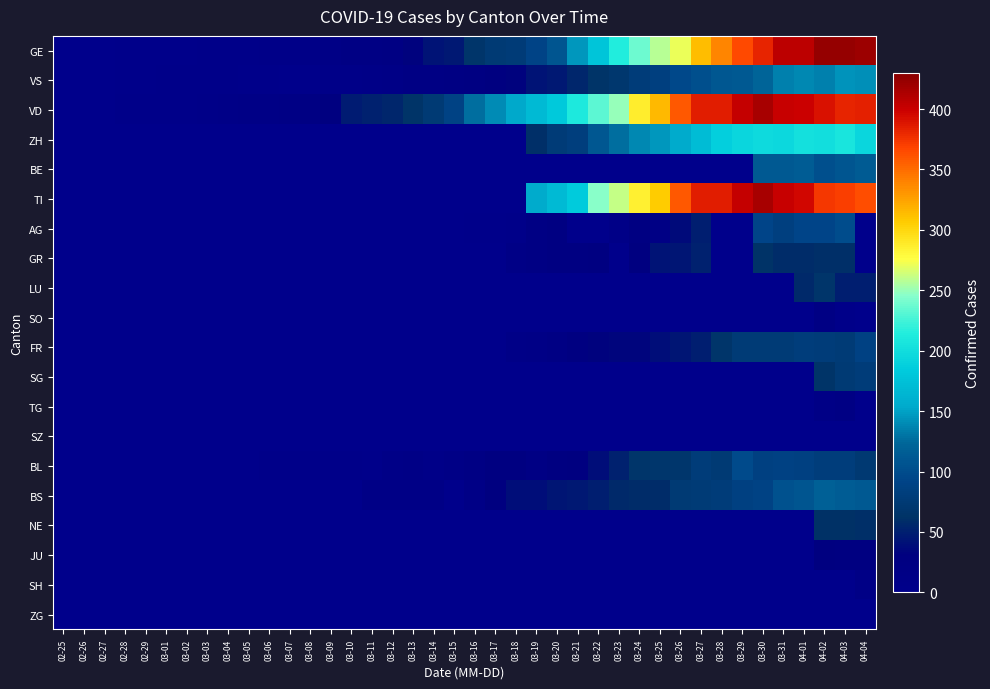

Reading left to right, list all the values displayed in this chart.

GE: 02-25=0	02-26=1	02-27=1	02-28=2	02-29=3	03-01=3	03-02=3	03-03=4	03-04=4	03-05=5	03-06=7	03-07=7	03-08=9	03-09=13	03-10=18	03-11=20	03-12=23	03-13=33	03-14=43	03-15=46	03-16=66	03-17=75	03-18=78	03-19=92	03-20=109	03-21=145	03-22=179	03-23=214	03-24=238	03-25=258	03-26=272	03-27=313	03-28=339	03-29=365	03-30=382	03-31=405	04-01=406	04-02=424	04-03=424	04-04=421
VS: 02-25=0	02-26=0	02-27=0	02-28=3	02-29=3	03-01=4	03-02=4	03-03=5	03-04=6	03-05=3	03-06=3	03-07=0	03-08=3	03-09=7	03-10=8	03-11=11	03-12=12	03-13=17	03-14=17	03-15=22	03-16=24	03-17=29	03-18=33	03-19=42	03-20=47	03-21=55	03-22=64	03-23=70	03-24=80	03-25=84	03-26=96	03-27=104	03-28=110	03-29=112	03-30=122	03-31=136	04-01=139	04-02=135	04-03=144	04-04=142
VD: 02-25=0	02-26=0	02-27=0	02-28=4	02-29=4	03-01=4	03-02=6	03-03=8	03-04=11	03-05=14	03-06=15	03-07=16	03-08=22	03-09=29	03-10=48	03-11=51	03-12=55	03-13=65	03-14=75	03-15=90	03-16=126	03-17=140	03-18=153	03-19=169	03-20=182	03-21=210	03-22=232	03-23=250	03-24=286	03-25=315	03-26=358	03-27=386	03-28=385	03-29=402	03-30=415	03-31=401	04-01=399	04-02=390	04-03=382	04-04=384
ZH: 02-25=0	02-26=0	02-27=0	02-28=0	02-29=0	03-01=0	03-02=0	03-03=0	03-04=0	03-05=0	03-06=0	03-07=0	03-08=0	03-09=0	03-10=0	03-11=0	03-12=0	03-13=0	03-14=0	03-15=0	03-16=0	03-17=0	03-18=0	03-19=60	03-20=78	03-21=83	03-22=110	03-23=127	03-24=138	03-25=146	03-26=156	03-27=171	03-28=187	03-29=194	03-30=197	03-31=196	04-01=203	04-02=200	04-03=207	04-04=194
BE: 02-25=0	02-26=0	02-27=0	02-28=0	02-29=0	03-01=0	03-02=0	03-03=0	03-04=0	03-05=0	03-06=0	03-07=0	03-08=0	03-09=0	03-10=0	03-11=0	03-12=0	03-13=0	03-14=0	03-15=0	03-16=0	03-17=0	03-18=0	03-19=0	03-20=0	03-21=0	03-22=0	03-23=0	03-24=0	03-25=0	03-26=0	03-27=0	03-28=0	03-29=0	03-30=112	03-31=111	04-01=115	04-02=104	04-03=109	04-04=113
TI: 02-25=0	02-26=0	02-27=0	02-28=0	02-29=0	03-01=0	03-02=0	03-03=0	03-04=0	03-05=0	03-06=0	03-07=0	03-08=0	03-09=0	03-10=0	03-11=0	03-12=0	03-13=0	03-14=0	03-15=0	03-16=0	03-17=0	03-18=0	03-19=155	03-20=168	03-21=184	03-22=246	03-23=261	03-24=285	03-25=306	03-26=358	03-27=386	03-28=385	03-29=402	03-30=415	03-31=401	04-01=396	04-02=374	04-03=370	04-04=363
AG: 02-25=0	02-26=0	02-27=0	02-28=0	02-29=0	03-01=0	03-02=0	03-03=0	03-04=0	03-05=0	03-06=0	03-07=0	03-08=0	03-09=0	03-10=0	03-11=0	03-12=1	03-13=0	03-14=0	03-15=0	03-16=2	03-17=2	03-18=6	03-19=17	03-20=25	03-21=0	03-22=0	03-23=10	03-24=24	03-25=16	03-26=38	03-27=50	03-28=0	03-29=0	03-30=94	03-31=85	04-01=94	04-02=94	04-03=100	04-04=0
GR: 02-25=0	02-26=0	02-27=0	02-28=0	02-29=0	03-01=0	03-02=0	03-03=0	03-04=0	03-05=0	03-06=0	03-07=0	03-08=0	03-09=0	03-10=0	03-11=0	03-12=0	03-13=0	03-14=0	03-15=0	03-16=0	03-17=0	03-18=13	03-19=18	03-20=24	03-21=24	03-22=27	03-23=0	03-24=29	03-25=43	03-26=45	03-27=52	03-28=0	03-29=0	03-30=63	03-31=58	04-01=58	04-02=59	04-03=60	04-04=0
LU: 02-25=0	02-26=0	02-27=0	02-28=0	02-29=0	03-01=0	03-02=0	03-03=0	03-04=0	03-05=0	03-06=0	03-07=0	03-08=0	03-09=0	03-10=0	03-11=0	03-12=0	03-13=0	03-14=0	03-15=0	03-16=0	03-17=0	03-18=0	03-19=0	03-20=0	03-21=0	03-22=0	03-23=0	03-24=0	03-25=0	03-26=0	03-27=0	03-28=0	03-29=0	03-30=0	03-31=0	04-01=57	04-02=66	04-03=49	04-04=49
SO: 02-25=0	02-26=0	02-27=0	02-28=0	02-29=0	03-01=0	03-02=0	03-03=0	03-04=0	03-05=0	03-06=0	03-07=0	03-08=0	03-09=0	03-10=0	03-11=0	03-12=0	03-13=0	03-14=0	03-15=0	03-16=0	03-17=0	03-18=0	03-19=0	03-20=0	03-21=0	03-22=0	03-23=0	03-24=0	03-25=0	03-26=0	03-27=0	03-28=0	03-29=0	03-30=0	03-31=0	04-01=0	04-02=18	04-03=6	04-04=0
FR: 02-25=0	02-26=0	02-27=0	02-28=0	02-29=0	03-01=0	03-02=0	03-03=0	03-04=0	03-05=0	03-06=0	03-07=0	03-08=0	03-09=0	03-10=0	03-11=0	03-12=0	03-13=0	03-14=0	03-15=0	03-16=0	03-17=0	03-18=11	03-19=12	03-20=20	03-21=28	03-22=32	03-23=35	03-24=35	03-25=39	03-26=44	03-27=50	03-28=67	03-29=76	03-30=77	03-31=77	04-01=81	04-02=80	04-03=77	04-04=89
SG: 02-25=0	02-26=0	02-27=0	02-28=0	02-29=0	03-01=0	03-02=0	03-03=0	03-04=0	03-05=0	03-06=0	03-07=0	03-08=0	03-09=0	03-10=0	03-11=0	03-12=0	03-13=0	03-14=0	03-15=0	03-16=0	03-17=0	03-18=0	03-19=0	03-20=0	03-21=0	03-22=0	03-23=0	03-24=0	03-25=0	03-26=0	03-27=0	03-28=0	03-29=0	03-30=0	03-31=0	04-01=0	04-02=64	04-03=75	04-04=79
TG: 02-25=0	02-26=0	02-27=0	02-28=0	02-29=0	03-01=0	03-02=0	03-03=0	03-04=0	03-05=0	03-06=0	03-07=0	03-08=0	03-09=0	03-10=0	03-11=0	03-12=0	03-13=0	03-14=0	03-15=0	03-16=0	03-17=0	03-18=0	03-19=0	03-20=0	03-21=0	03-22=0	03-23=0	03-24=0	03-25=0	03-26=0	03-27=0	03-28=0	03-29=0	03-30=0	03-31=0	04-01=0	04-02=14	04-03=17	04-04=0
SZ: 02-25=0	02-26=0	02-27=0	02-28=0	02-29=0	03-01=0	03-02=0	03-03=0	03-04=1	03-05=0	03-06=0	03-07=0	03-08=0	03-09=0	03-10=0	03-11=0	03-12=0	03-13=0	03-14=0	03-15=0	03-16=0	03-17=0	03-18=0	03-19=0	03-20=0	03-21=0	03-22=0	03-23=0	03-24=0	03-25=0	03-26=0	03-27=0	03-28=0	03-29=0	03-30=0	03-31=0	04-01=0	04-02=0	04-03=0	04-04=0
BL: 02-25=0	02-26=0	02-27=0	02-28=0	02-29=1	03-01=1	03-02=1	03-03=1	03-04=1	03-05=1	03-06=4	03-07=4	03-08=4	03-09=4	03-10=5	03-11=3	03-12=9	03-13=12	03-14=8	03-15=12	03-16=17	03-17=26	03-18=27	03-19=19	03-20=27	03-21=30	03-22=40	03-23=51	03-24=66	03-25=68	03-26=68	03-27=79	03-28=75	03-29=99	03-30=86	03-31=88	04-01=86	04-02=81	04-03=82	04-04=73
BS: 02-25=0	02-26=0	02-27=0	02-28=0	02-29=0	03-01=0	03-02=0	03-03=0	03-04=0	03-05=1	03-06=1	03-07=1	03-08=1	03-09=1	03-10=1	03-11=13	03-12=13	03-13=13	03-14=13	03-15=0	03-16=13	03-17=30	03-18=40	03-19=40	03-20=45	03-21=46	03-22=50	03-23=56	03-24=58	03-25=58	03-26=74	03-27=76	03-28=79	03-29=87	03-30=90	03-31=105	04-01=108	04-02=119	04-03=115	04-04=112
NE: 02-25=0	02-26=0	02-27=0	02-28=0	02-29=0	03-01=0	03-02=0	03-03=0	03-04=0	03-05=0	03-06=0	03-07=0	03-08=0	03-09=0	03-10=0	03-11=0	03-12=0	03-13=0	03-14=0	03-15=0	03-16=0	03-17=0	03-18=0	03-19=0	03-20=0	03-21=0	03-22=0	03-23=0	03-24=0	03-25=0	03-26=0	03-27=0	03-28=0	03-29=0	03-30=0	03-31=0	04-01=0	04-02=61	04-03=61	04-04=59
JU: 02-25=0	02-26=0	02-27=0	02-28=0	02-29=0	03-01=0	03-02=0	03-03=0	03-04=0	03-05=0	03-06=0	03-07=0	03-08=0	03-09=0	03-10=0	03-11=0	03-12=0	03-13=0	03-14=0	03-15=0	03-16=0	03-17=0	03-18=0	03-19=0	03-20=0	03-21=0	03-22=0	03-23=0	03-24=0	03-25=0	03-26=0	03-27=0	03-28=0	03-29=0	03-30=0	03-31=0	04-01=0	04-02=29	04-03=28	04-04=27
SH: 02-25=0	02-26=0	02-27=0	02-28=0	02-29=0	03-01=0	03-02=0	03-03=0	03-04=0	03-05=0	03-06=0	03-07=0	03-08=0	03-09=0	03-10=0	03-11=0	03-12=0	03-13=0	03-14=0	03-15=0	03-16=0	03-17=0	03-18=0	03-19=0	03-20=0	03-21=0	03-22=0	03-23=0	03-24=0	03-25=0	03-26=0	03-27=0	03-28=0	03-29=0	03-30=0	03-31=0	04-01=0	04-02=0	04-03=0	04-04=12
ZG: 02-25=0	02-26=0	02-27=0	02-28=0	02-29=0	03-01=0	03-02=0	03-03=0	03-04=0	03-05=0	03-06=0	03-07=0	03-08=0	03-09=0	03-10=0	03-11=0	03-12=0	03-13=0	03-14=0	03-15=0	03-16=0	03-17=0	03-18=0	03-19=0	03-20=1	03-21=0	03-22=0	03-23=0	03-24=0	03-25=0	03-26=0	03-27=0	03-28=0	03-29=0	03-30=0	03-31=0	04-01=0	04-02=0	04-03=0	04-04=0